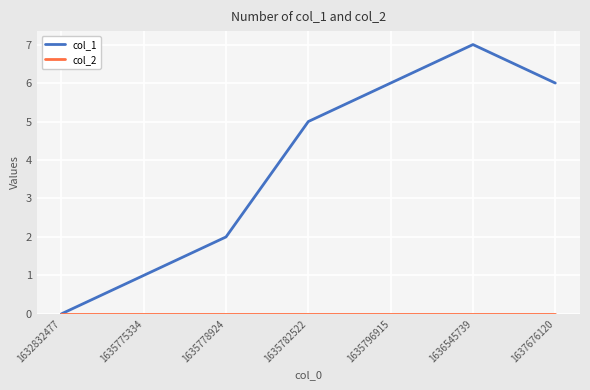

Does the chart display data point markers on the line(s)?

Yes